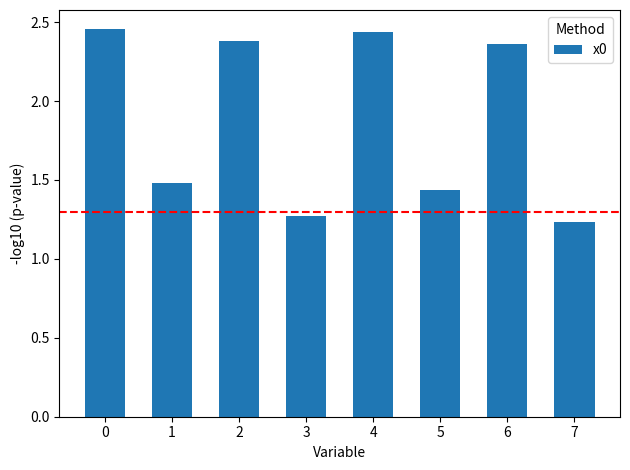

What is the sum of all values?

15.1